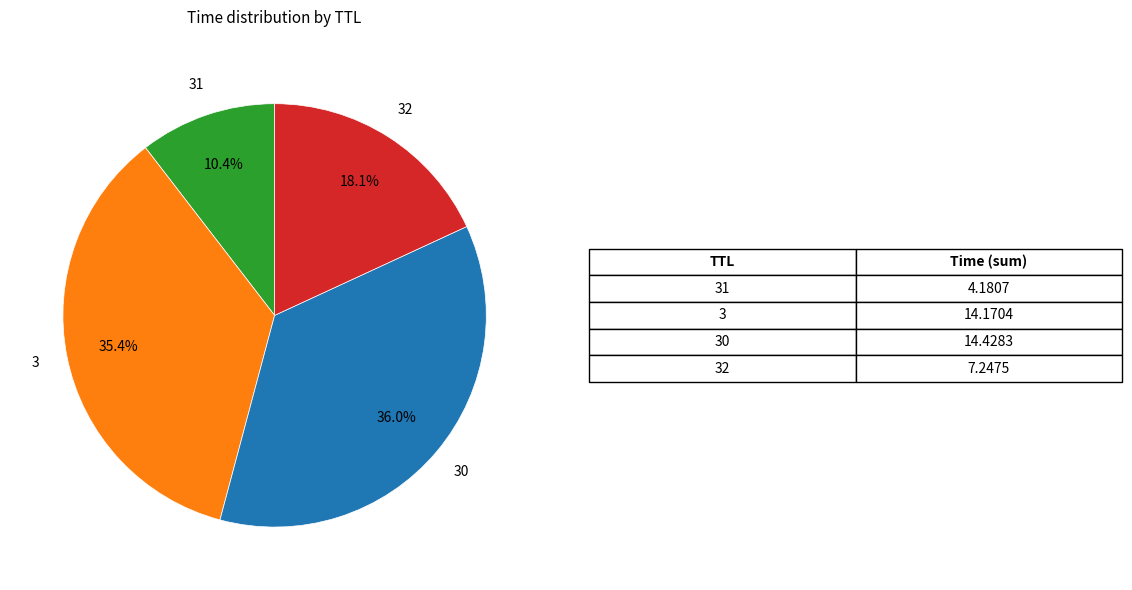

How many segments does this pie chart have?

4